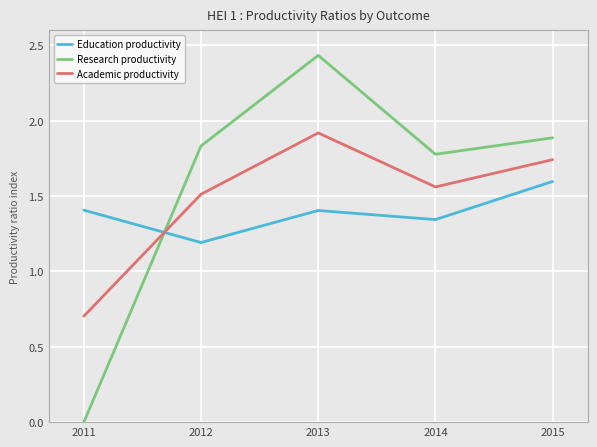

What is the difference between the second highest and second lowest values in the Education productivity series?

0.1